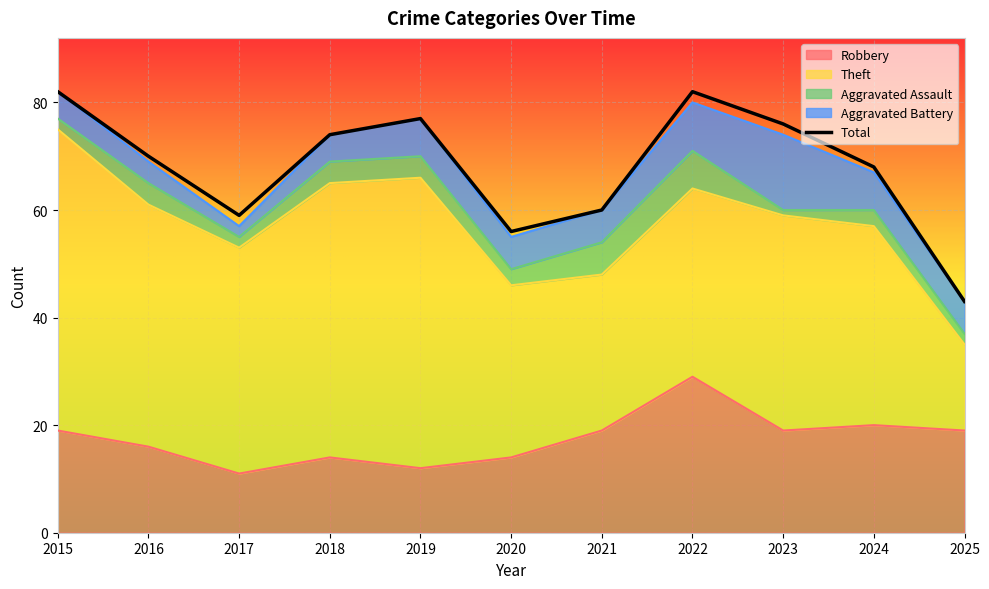

List the labels in order of value, smallest first.

2025, 2020, 2017, 2021, 2024, 2016, 2018, 2023, 2019, 2015, 2022